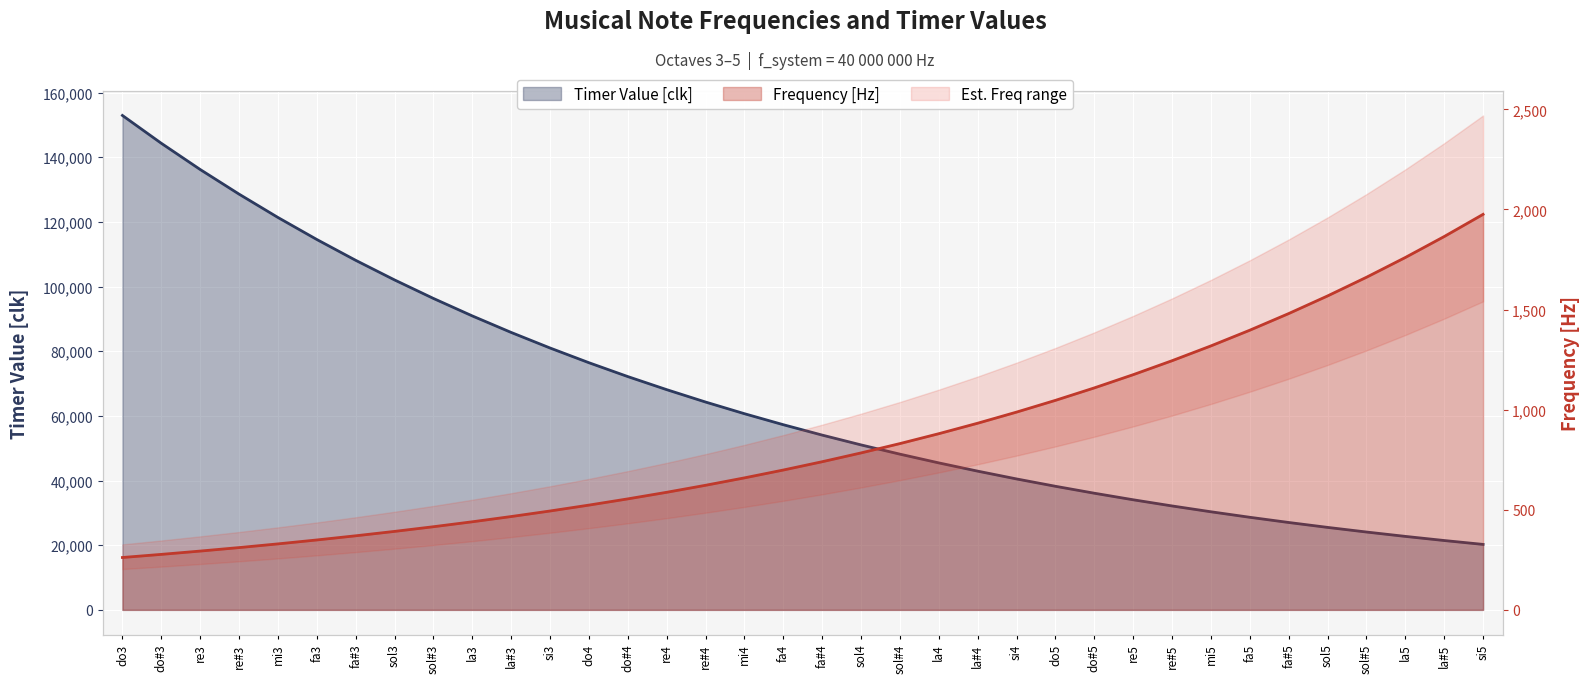

Which has a higher value, sol4 or do#3?

sol4